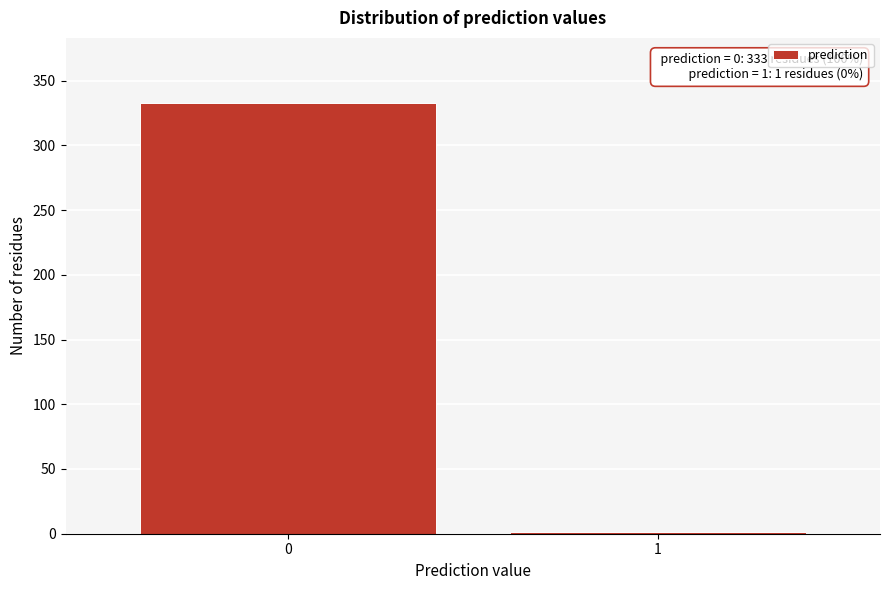

Reading right to left, list all the values displayed in this chart.

1=1	0=333